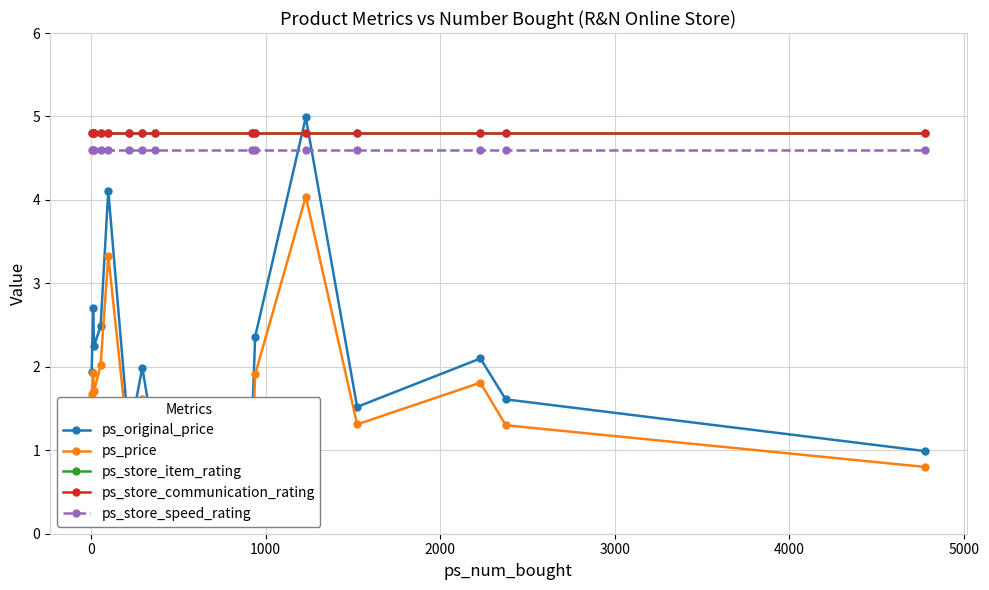

What is the lowest value of the ps_store_speed_rating series?

4.6